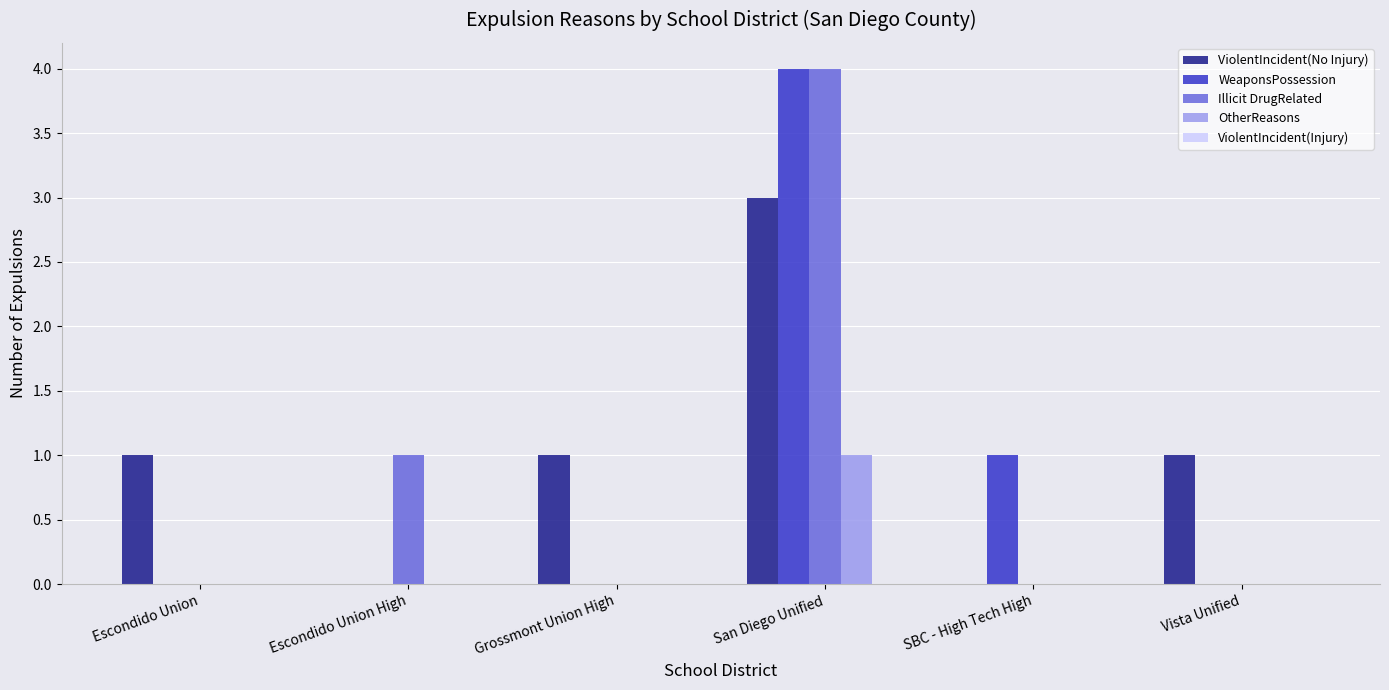

What is the approximate value of Illicit DrugRelated at San Diego Unified?

4